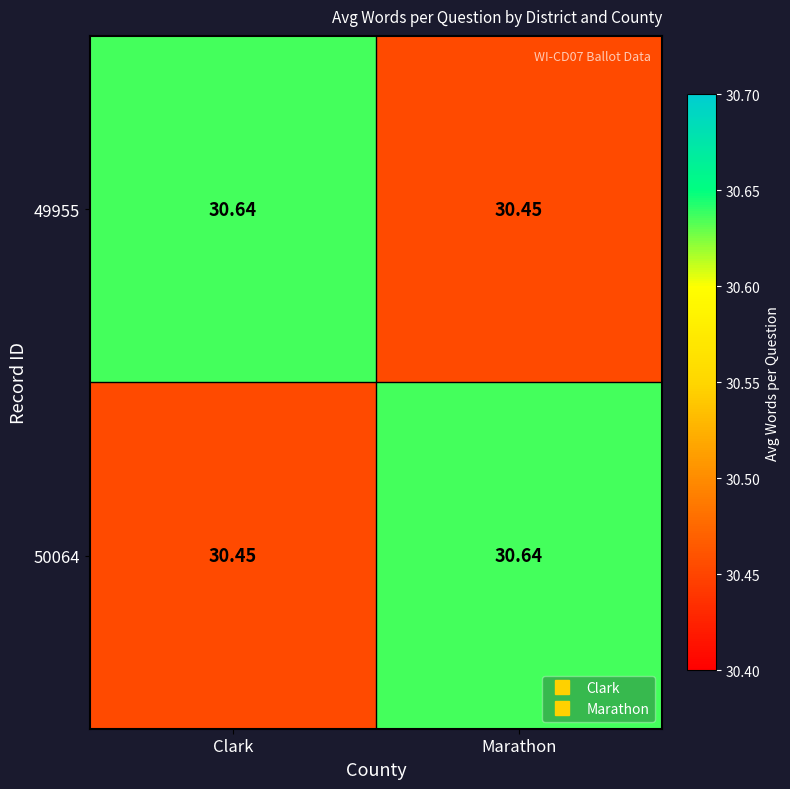

Where is 50064 nearest to the value 30?

Clark